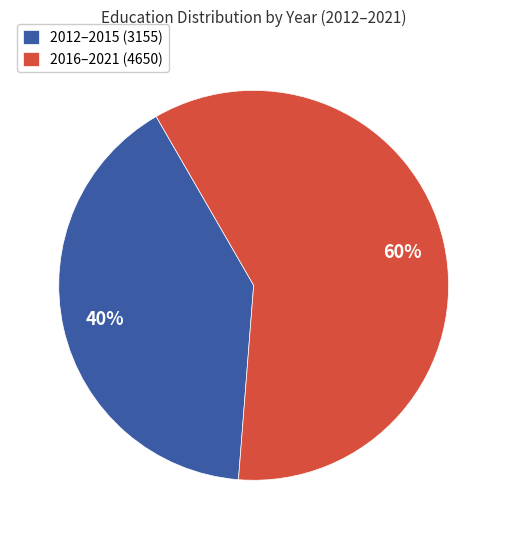

To the nearest percent, what portion does 2016–2021 (4650) represent?

60%